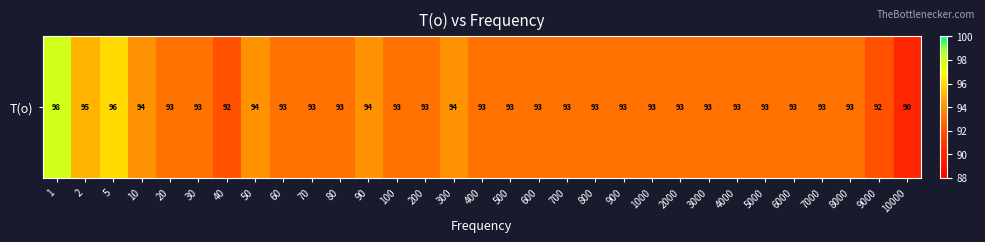

How many categories are shown in the chart?

31